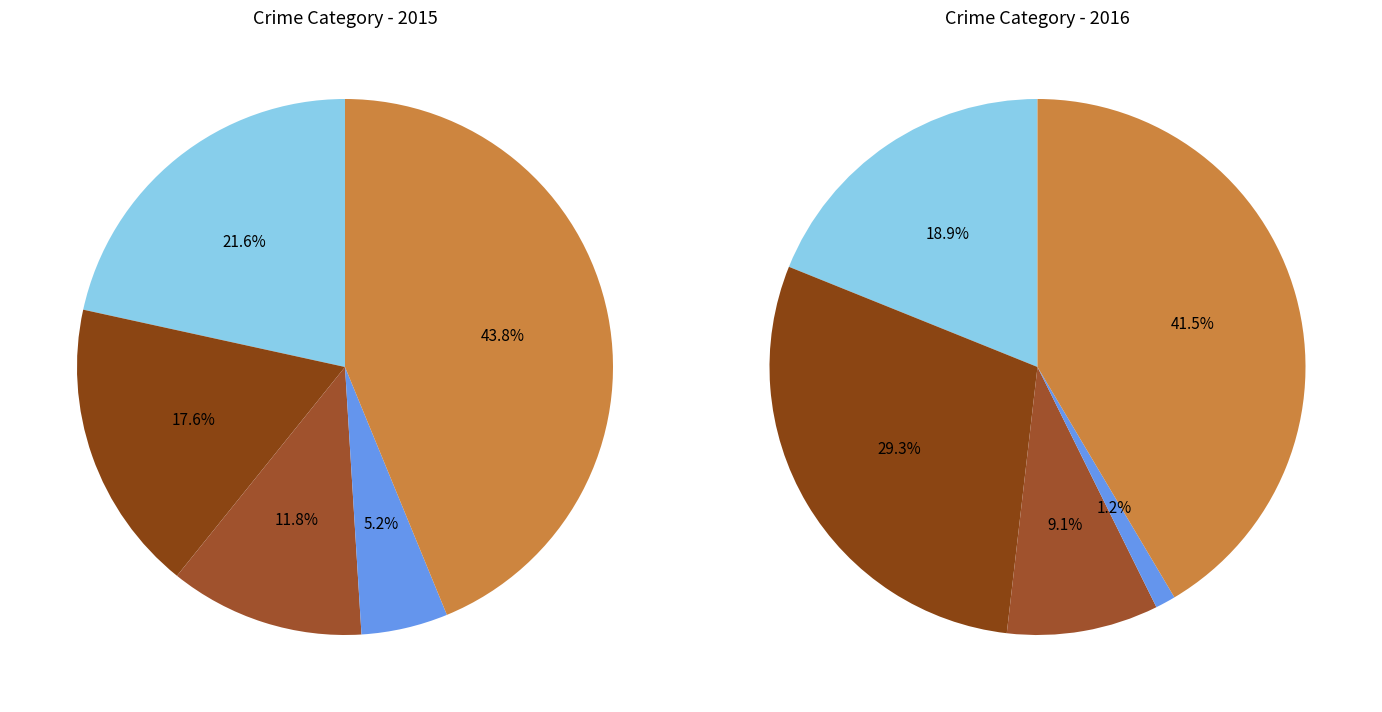

Is there a majority slice in this chart?

No